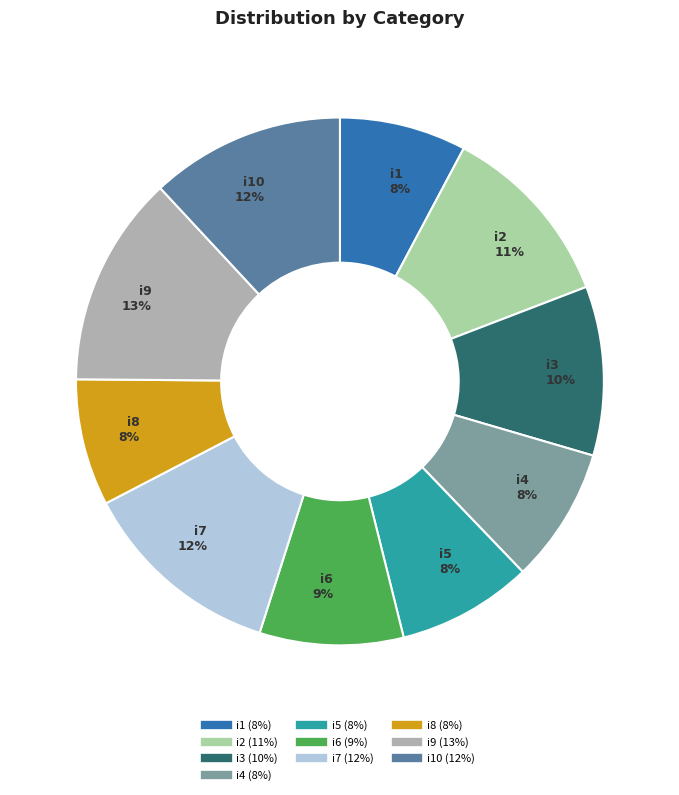

Does any single category account for the majority?

No